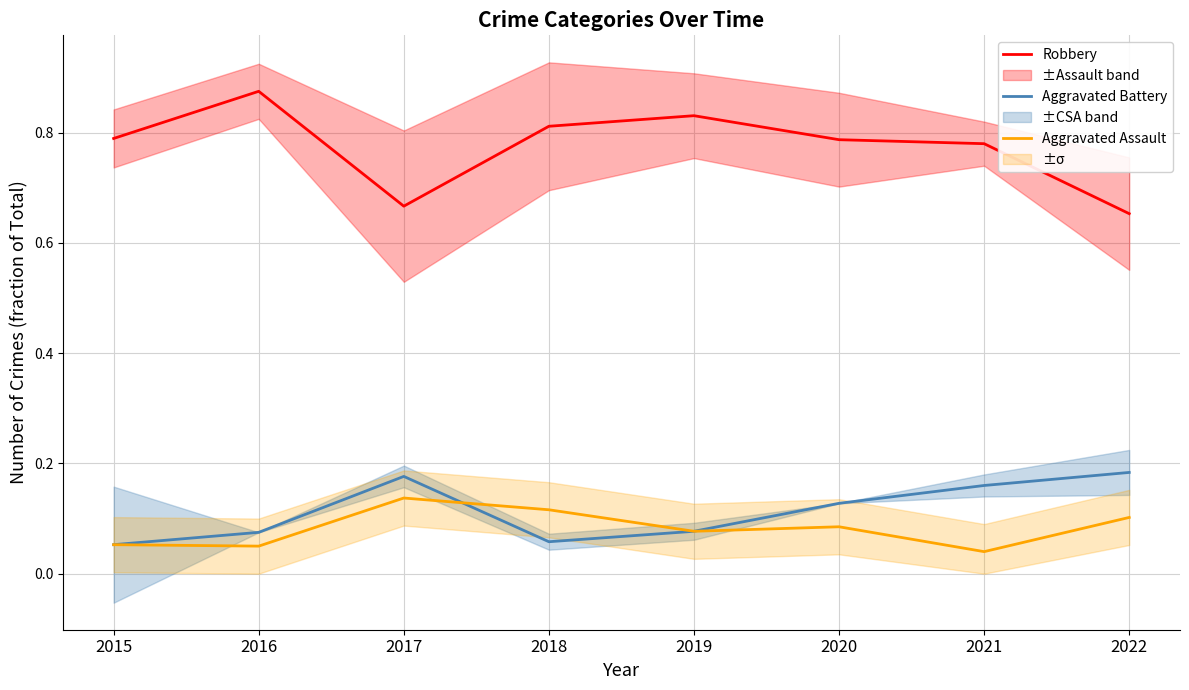

At which label is Robbery closest to 0?

2022